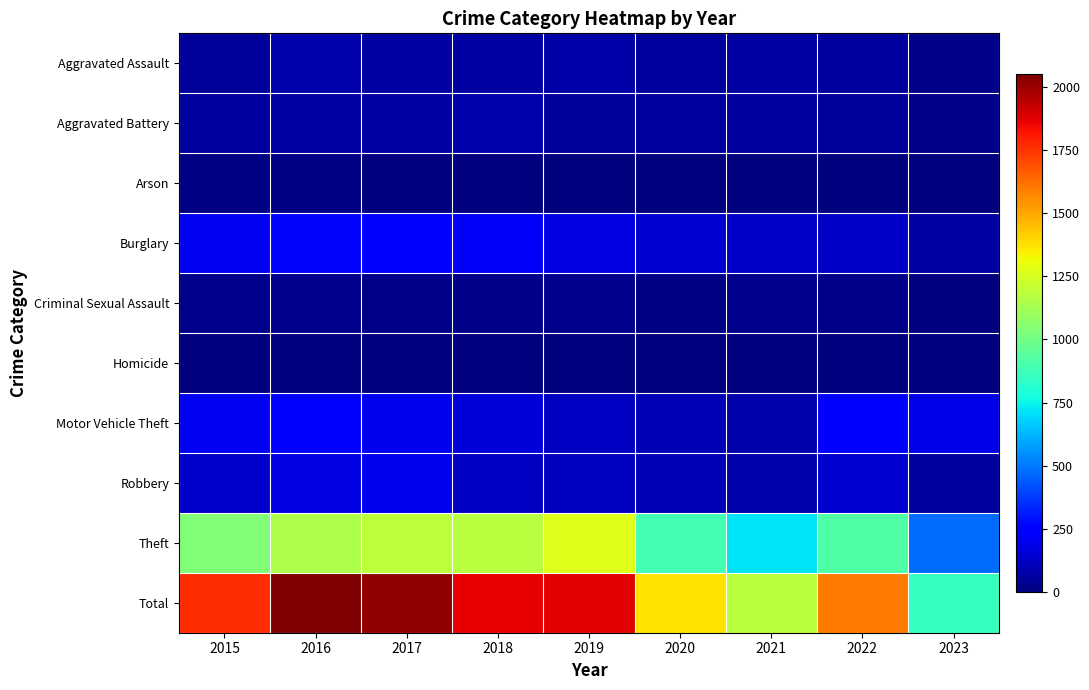

What is the greatest value displayed?

2050